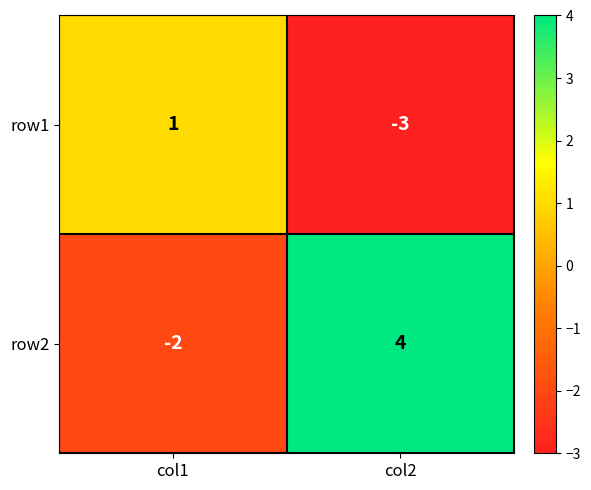

Which series has the widest spread of values?

row2